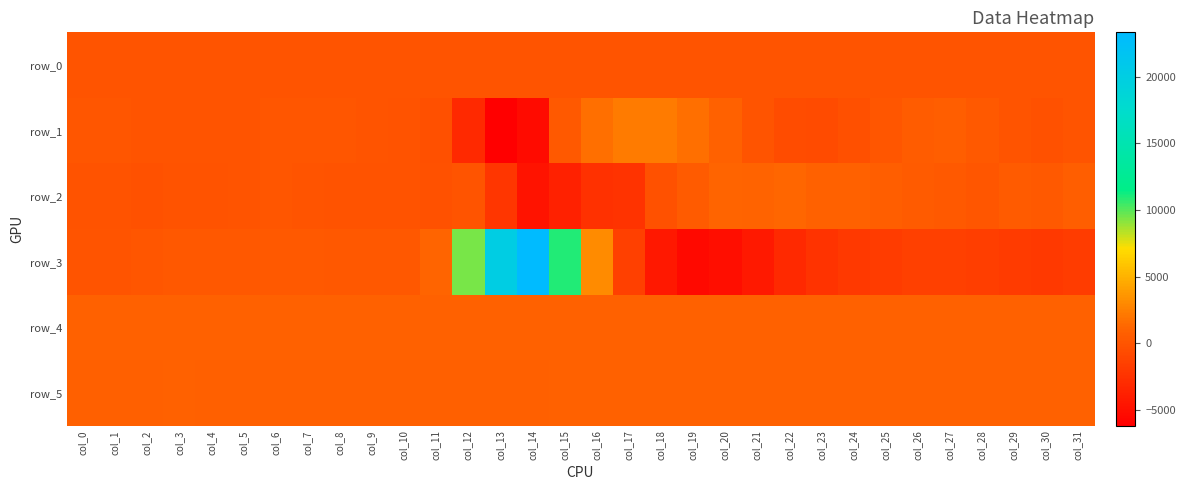

Which series has the largest total across all categories?

row_3